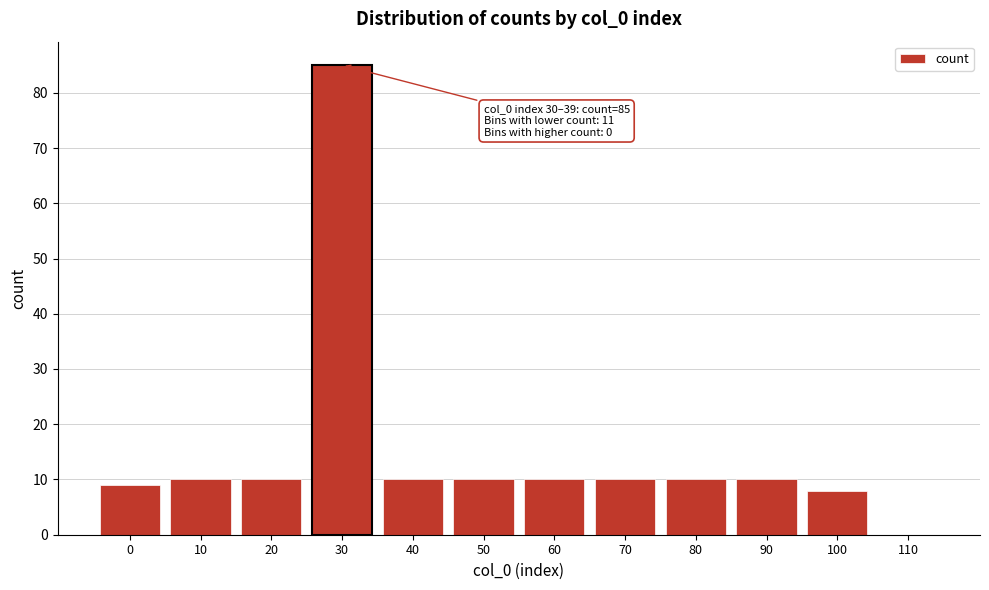

Reading left to right, extract all data points from this chart.

0=9	10=10	20=10	30=85	40=10	50=10	60=10	70=10	80=10	90=10	100=8	110=0